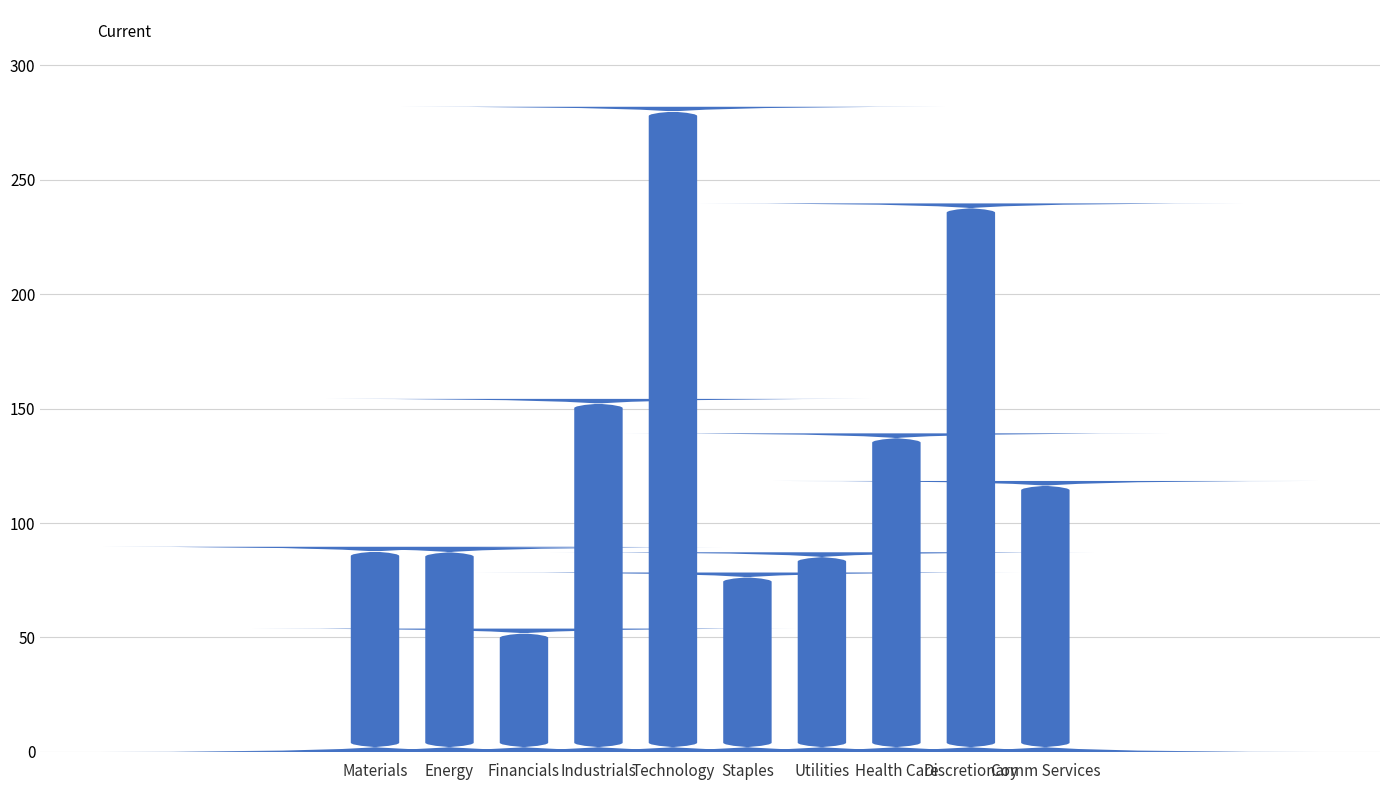

Is it true that the value at Discretionary is 76.1?

False